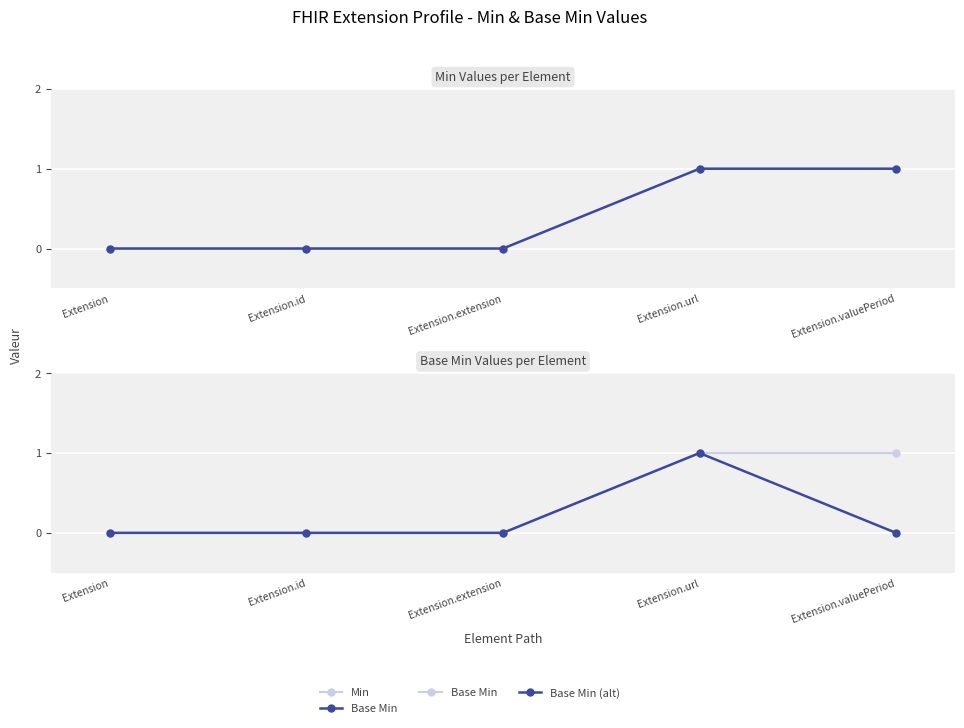

Which series has the largest total across all categories?

Min